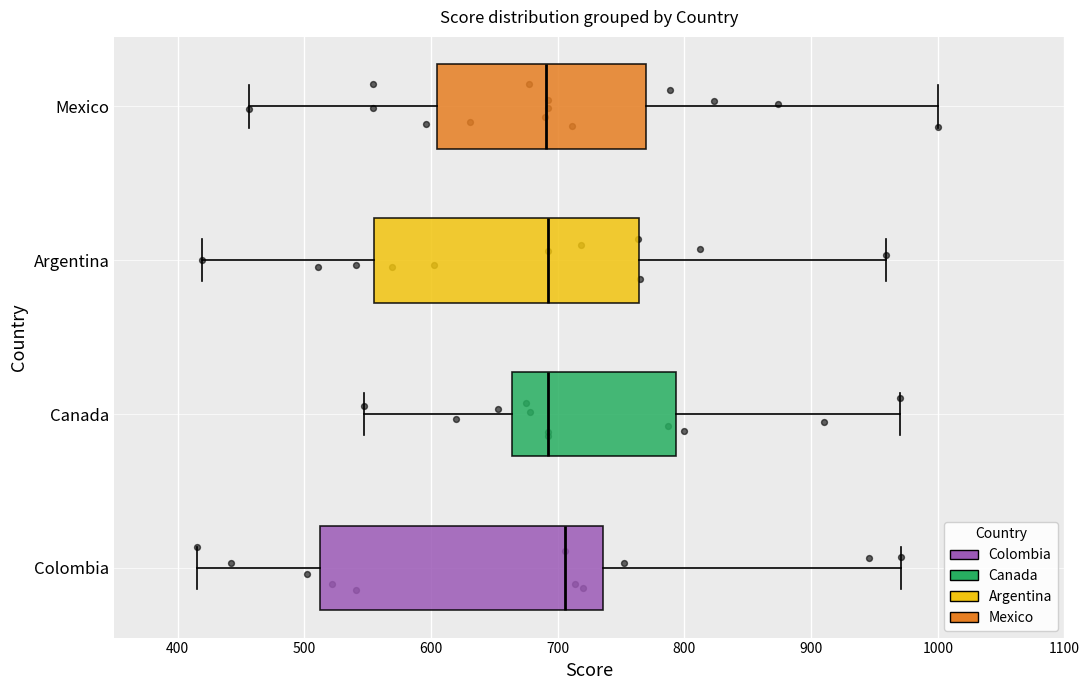

Reading bottom to top, read every box against the x-axis: the position of its median line, the range the box covers, and the ends of its whiskers. The values are not printed on the chart, so give them approximately, as read against the axis.

Colombia: median 710, box 510 to 740, whiskers 420 to 970
Canada: median 690, box 660 to 790, whiskers 550 to 970
Argentina: median 690, box 560 to 760, whiskers 420 to 960
Mexico: median 690, box 600 to 770, whiskers 460 to 1000